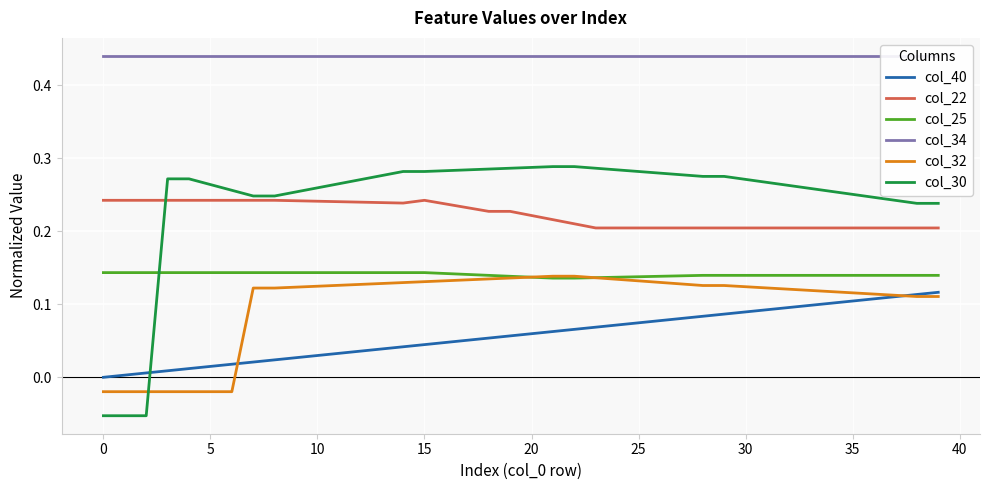

Rank the series by their maximum value, from highest to lowest.

col_34, col_30, col_22, col_25, col_32, col_40